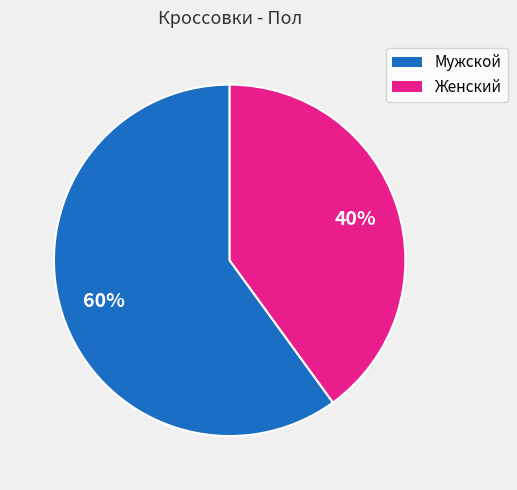

To the nearest percent, what portion does Женский represent?

40%